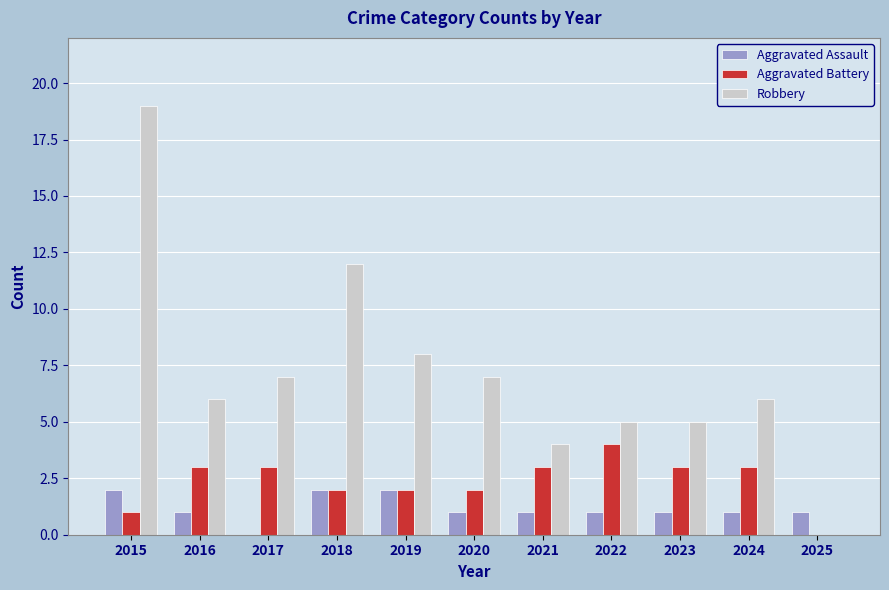

Count the Aggravated Battery values in the range 2 to 3.

8